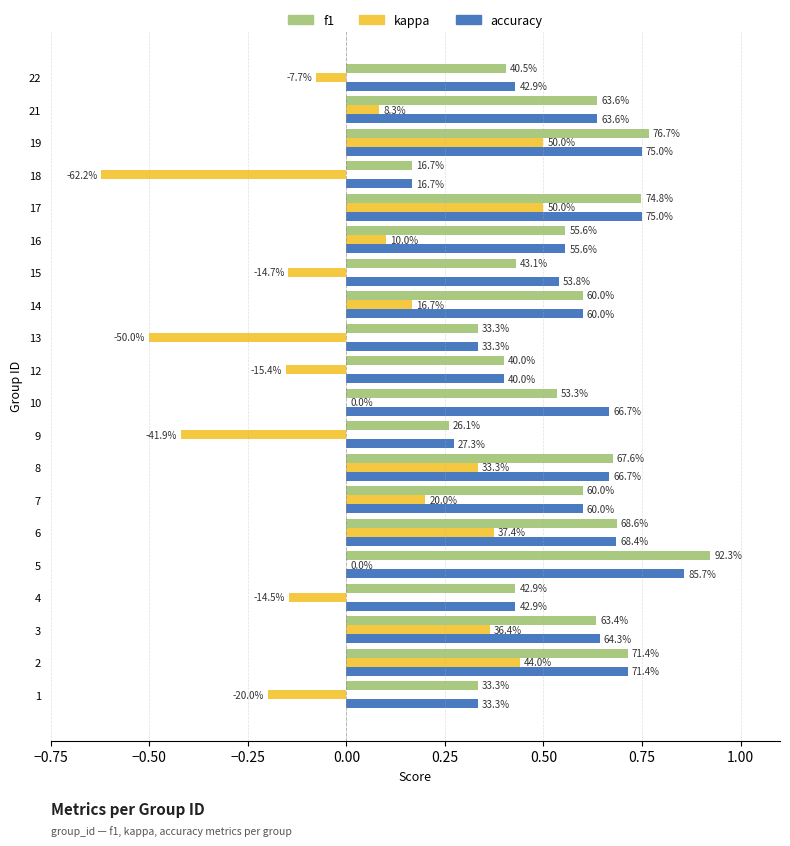

What are all the series names shown in the legend?

f1, kappa, accuracy